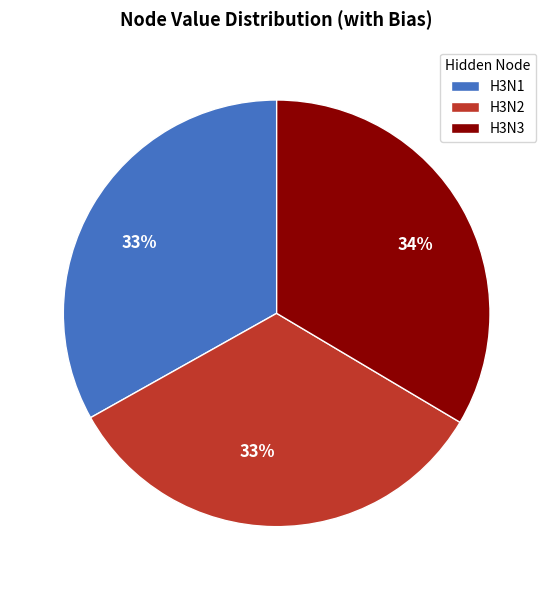

Is H3N2 the majority of the pie?

No